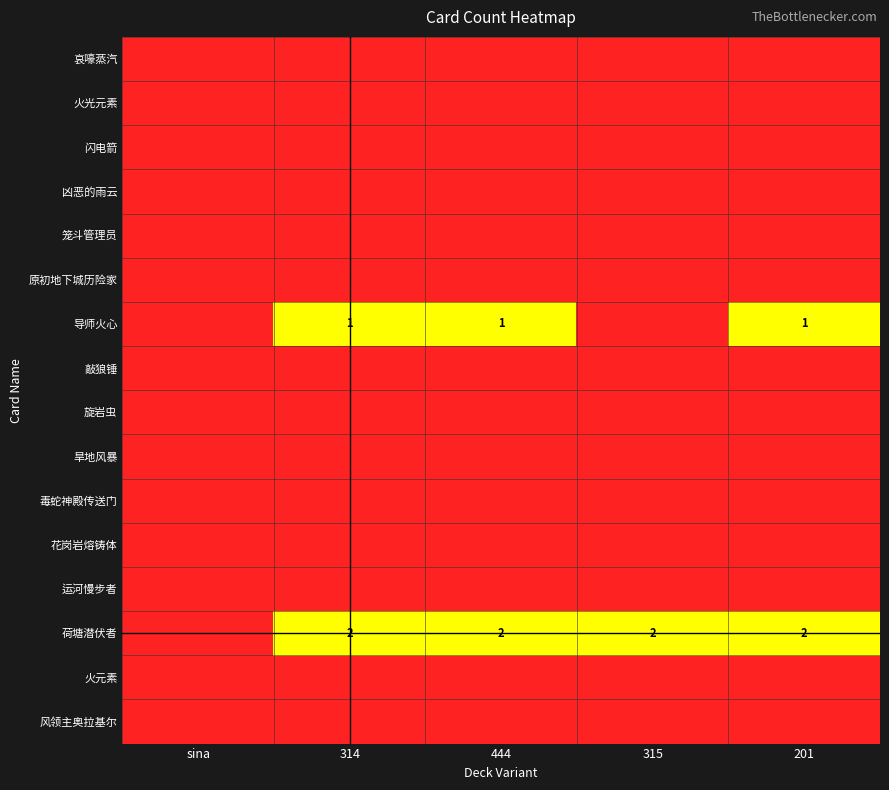

True or false: 风领主奥拉基尔 has a value of 0 at 444.

True